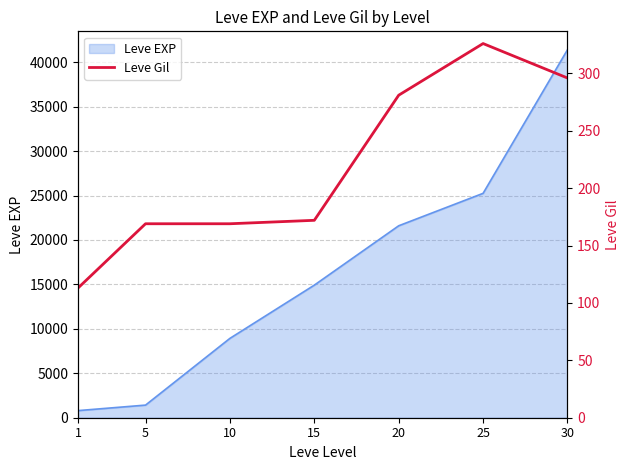

How many data points are less than 172?

3